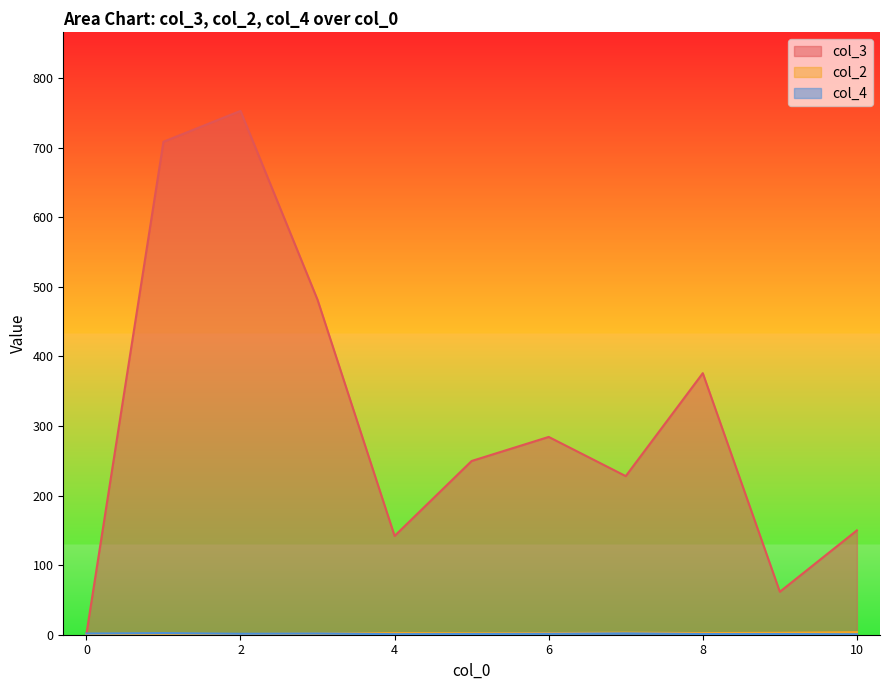

Which series has the widest spread of values?

col_3